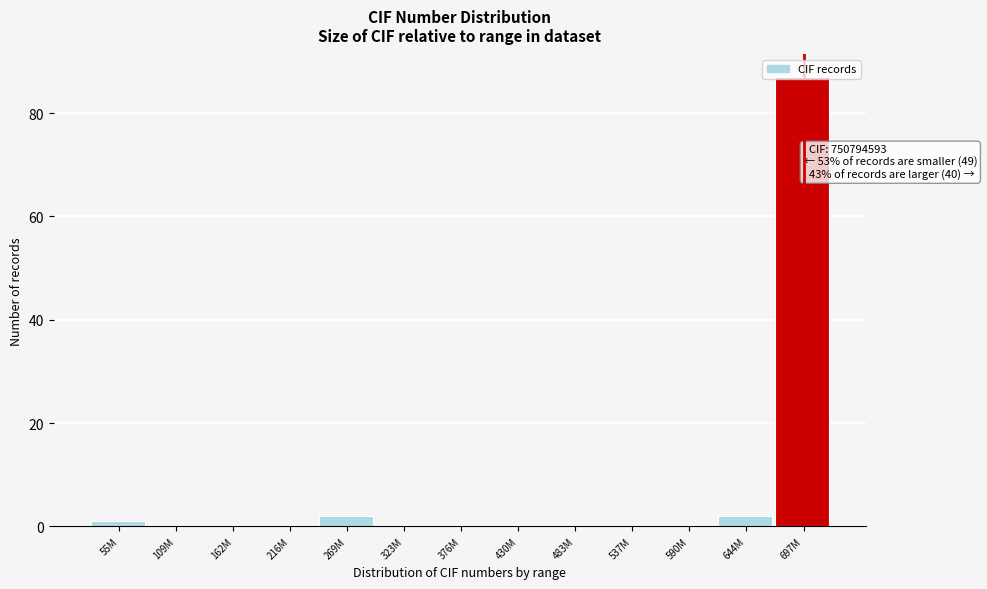

True or false: the data shows 150 at 697M.

False